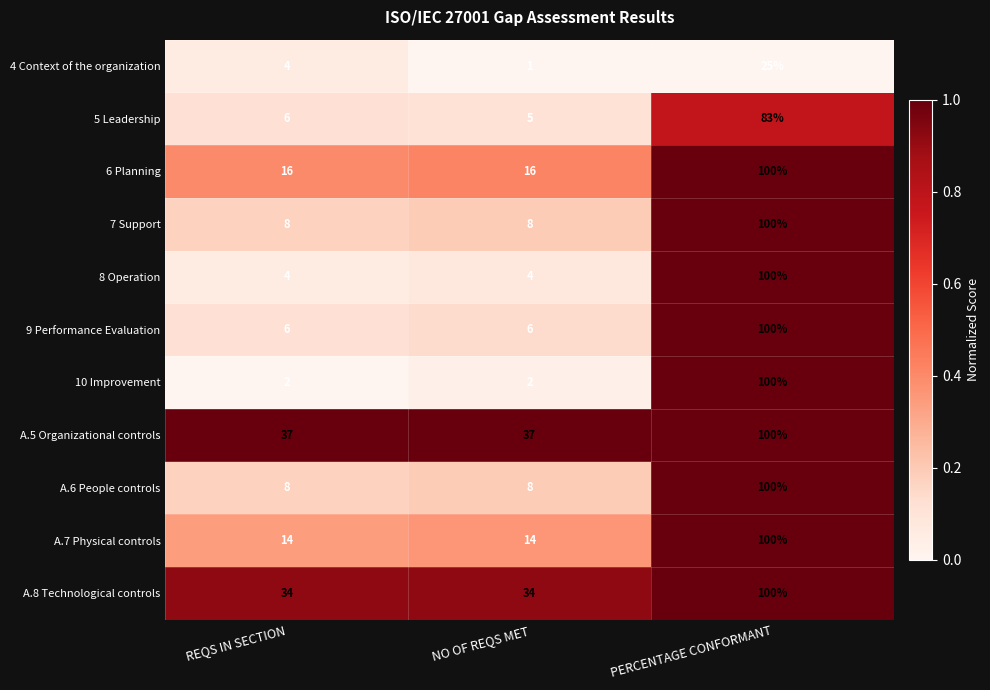

List the labels in order of 5 Leadership value, smallest first.

NO OF REQS MET, REQS IN SECTION, PERCENTAGE CONFORMANT